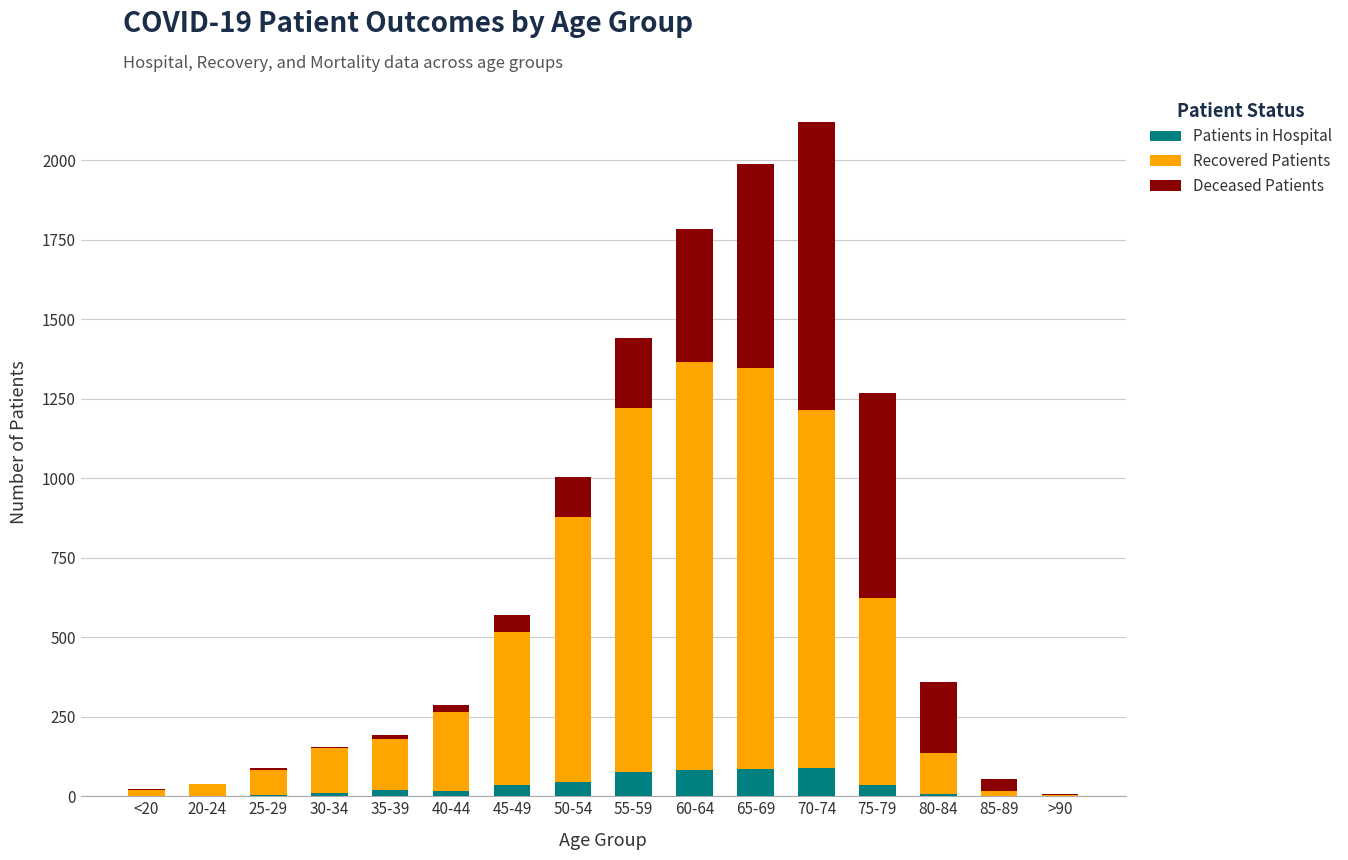

What is the sum of all Patients in Hospital values?

510